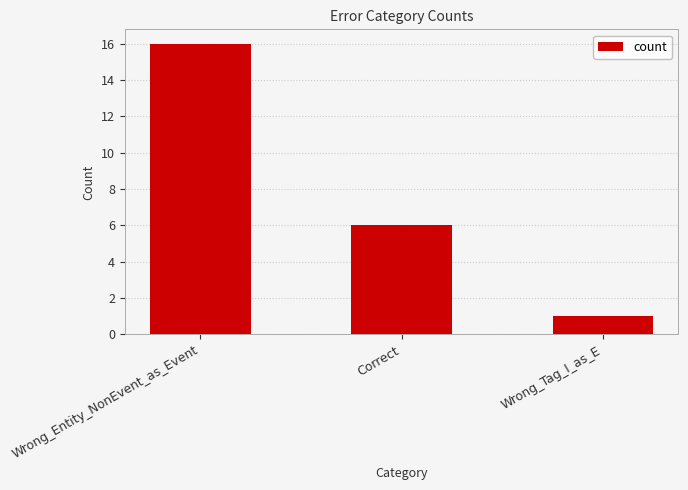

How many categories are shown in the chart?

3